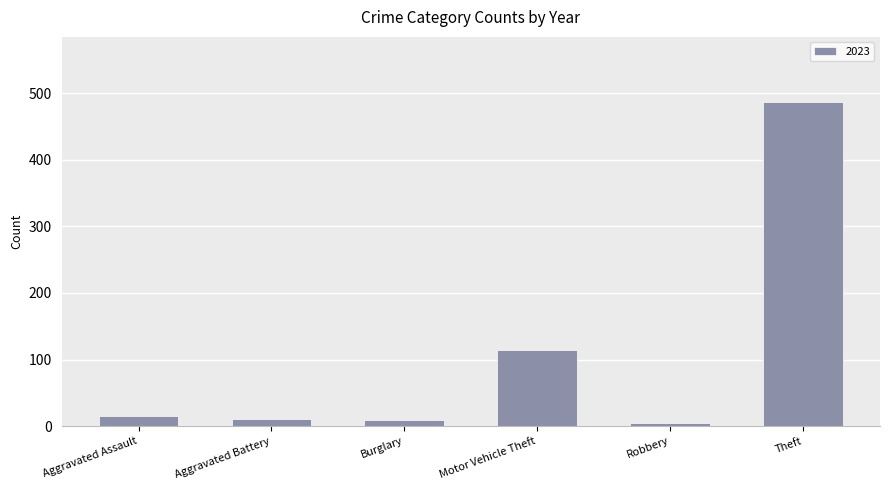

What is the label of the 6th bar from the left?

Theft